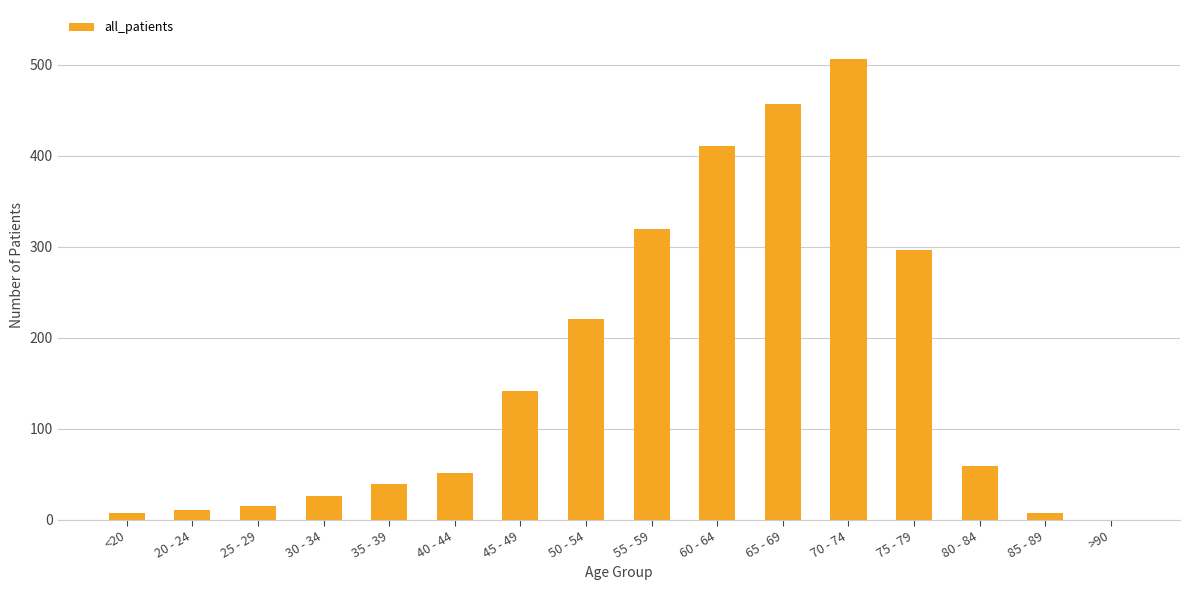

The value at 45 - 49 is 229. True or false?

False